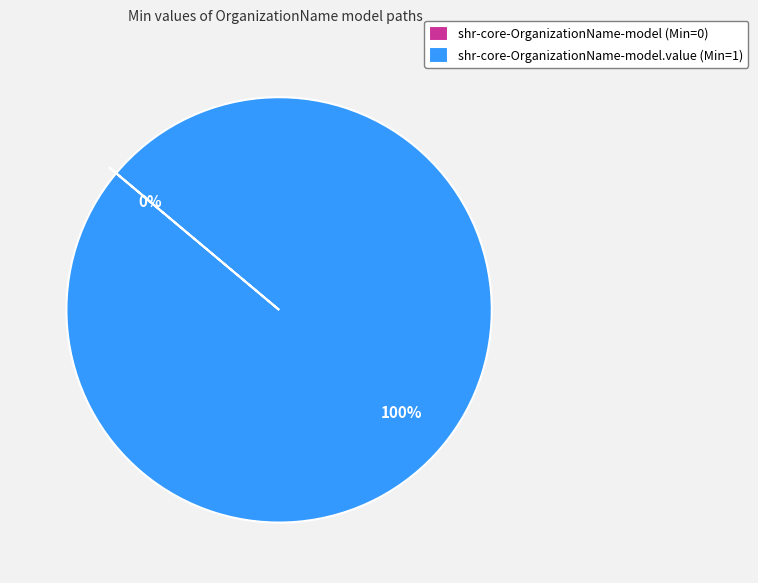

To the nearest percent, what is the difference between the largest and smallest slice percentages?

100%